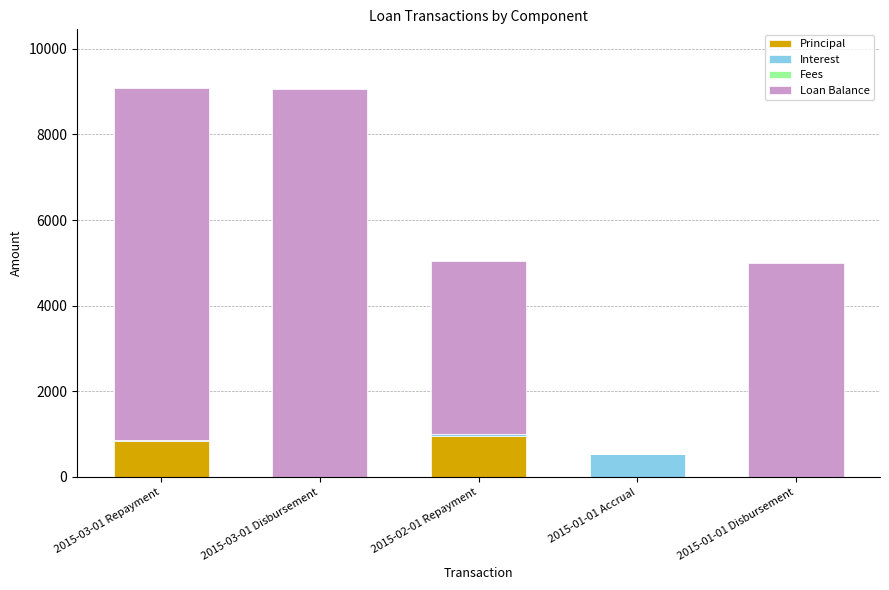

What is the highest value of the Principal series?

950.0